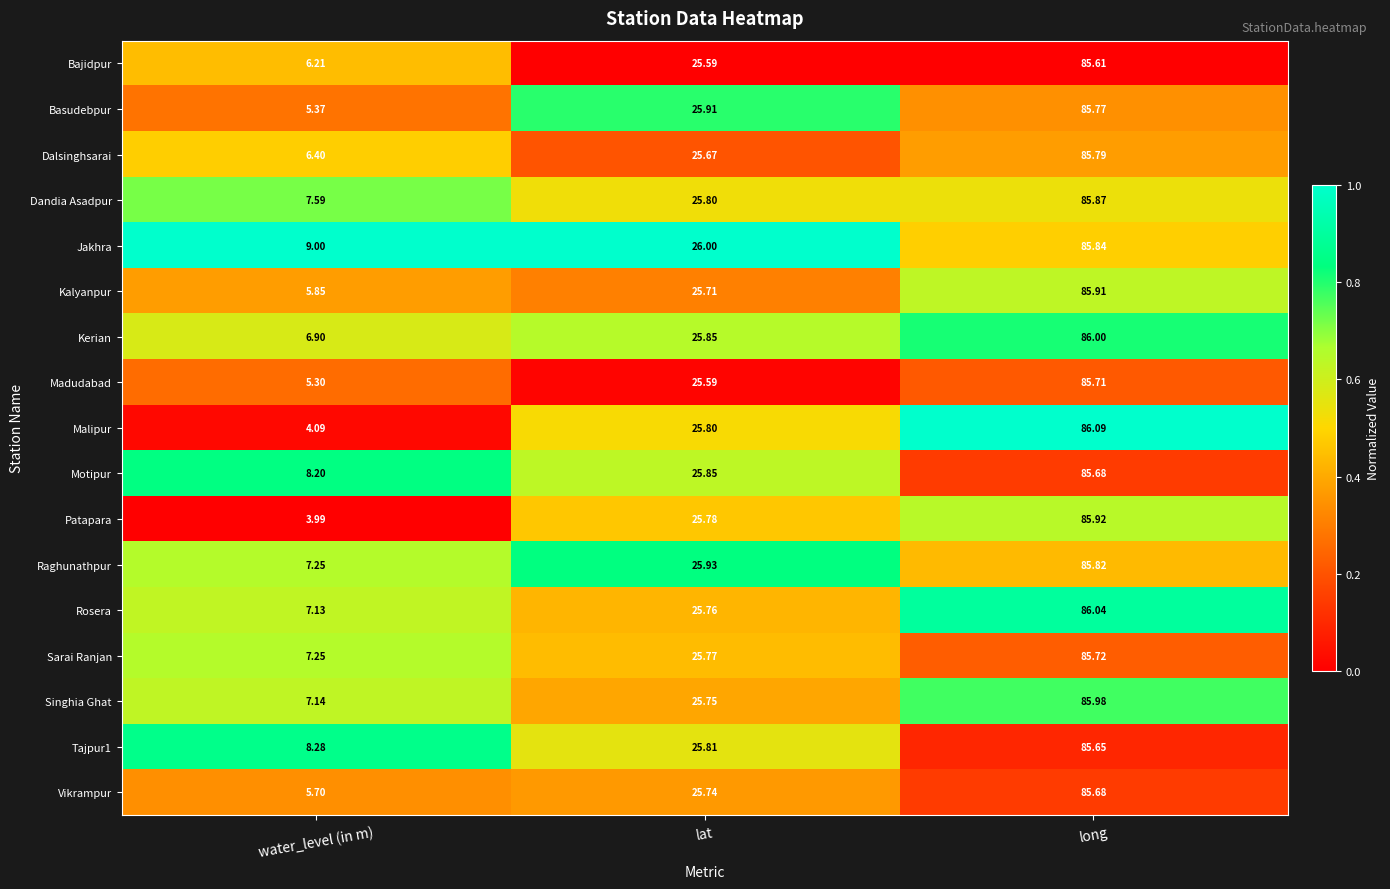

Between water_level (in m) and lat, which series saw the biggest shift?

Patapara